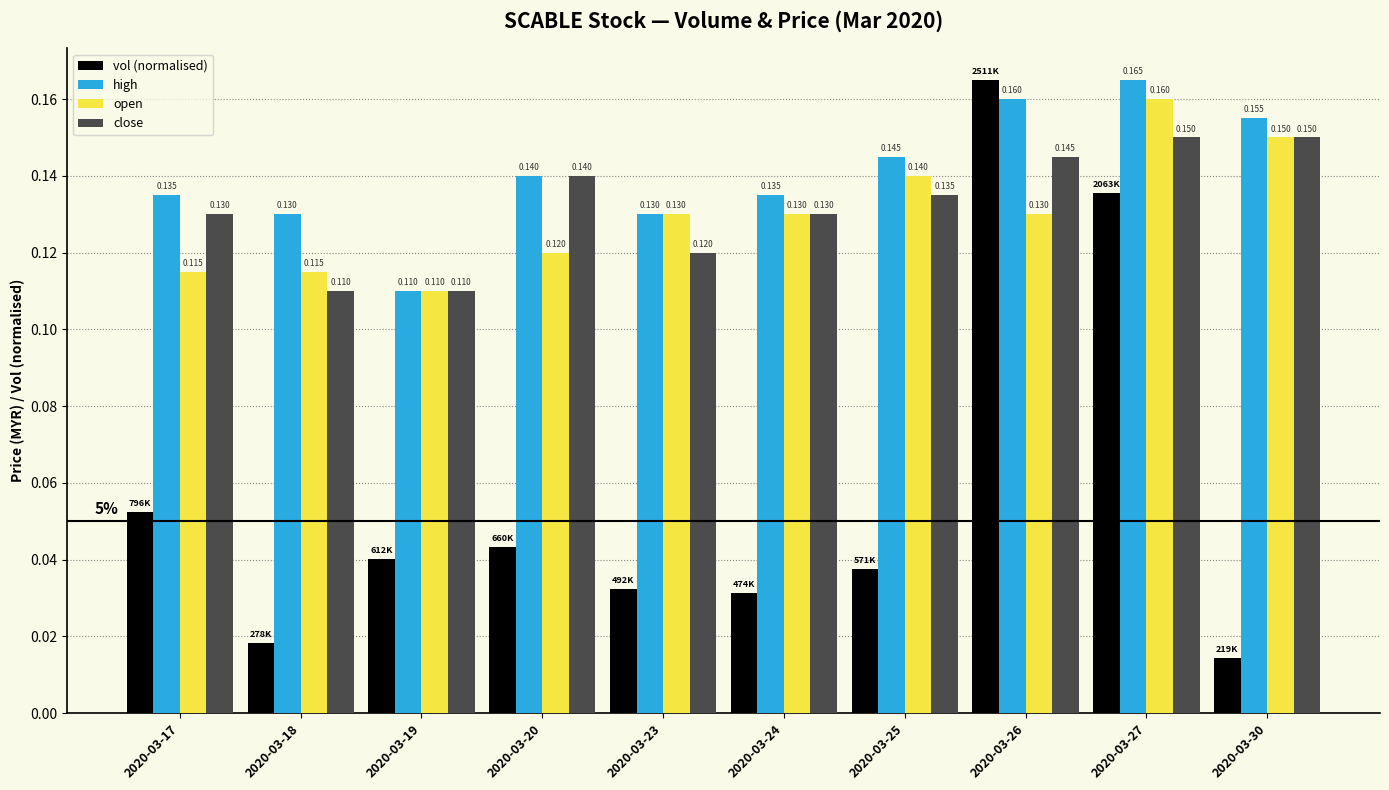

At how many categories does at least one series exceed 0?

10